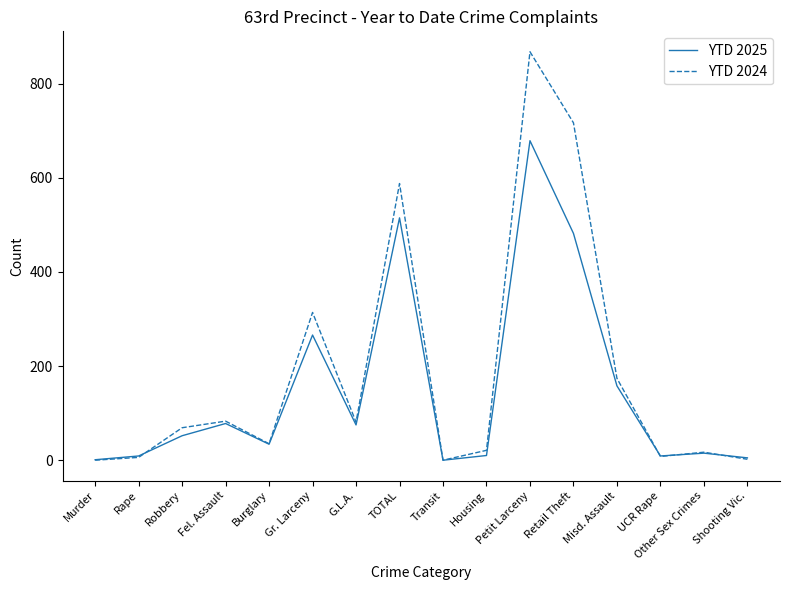

Is the value of YTD 2025 at Gr. Larceny greater than the value of YTD 2024 at Robbery?

Yes